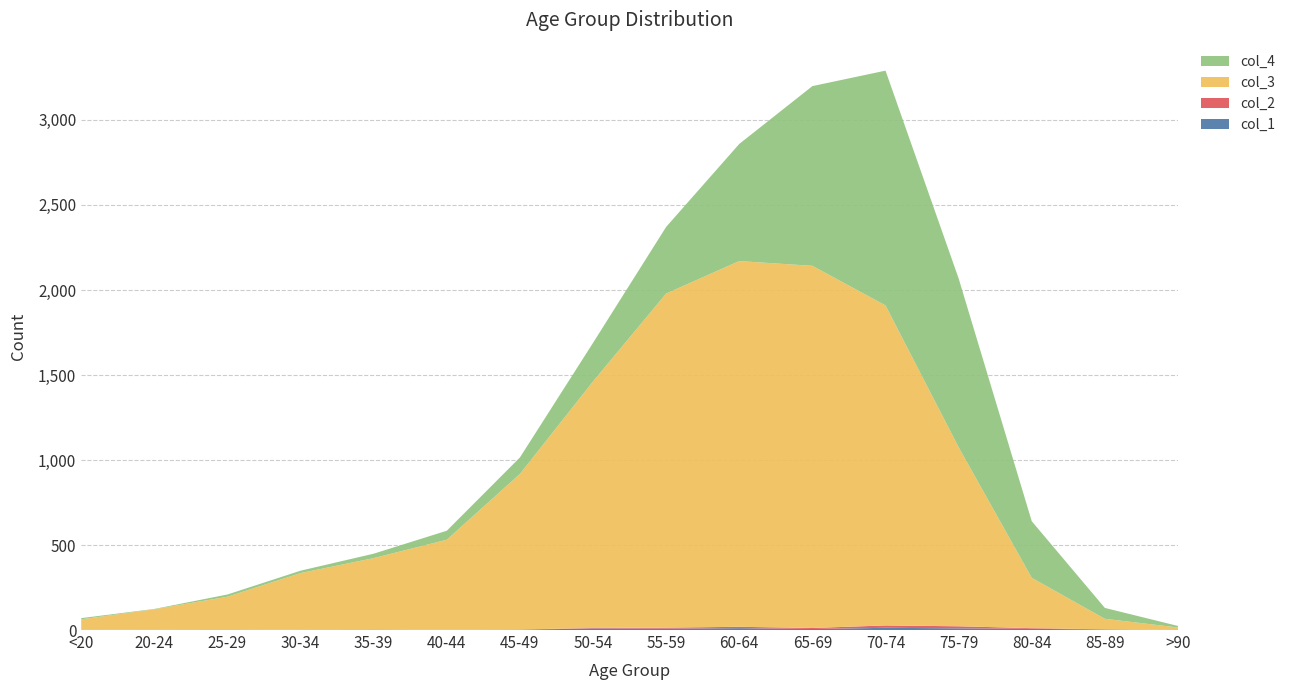

Reading left to right, transcribe all the data shown in this chart.

col_1: 0	1	0	0	2	0	2	9	8	11	6	13	10	7	3	0
col_2: 1	0	0	2	1	1	1	3	6	8	6	14	12	4	1	0
col_3: 62	121	196	333	420	530	915	1450	1965	2151	2130	1882	1053	296	62	15
col_4: 7	2	13	14	26	53	97	227	392	689	1057	1381	993	333	64	9